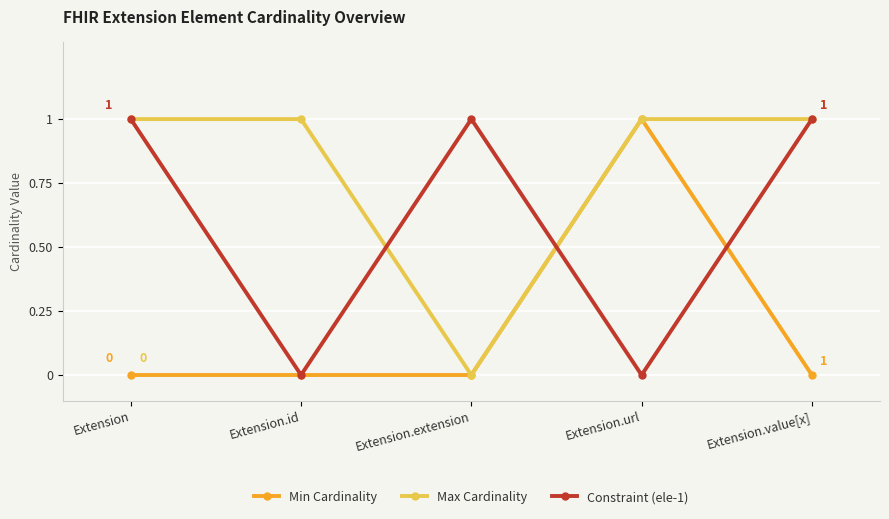

What are all the series names shown in the legend?

Min Cardinality, Max Cardinality, Constraint (ele-1)